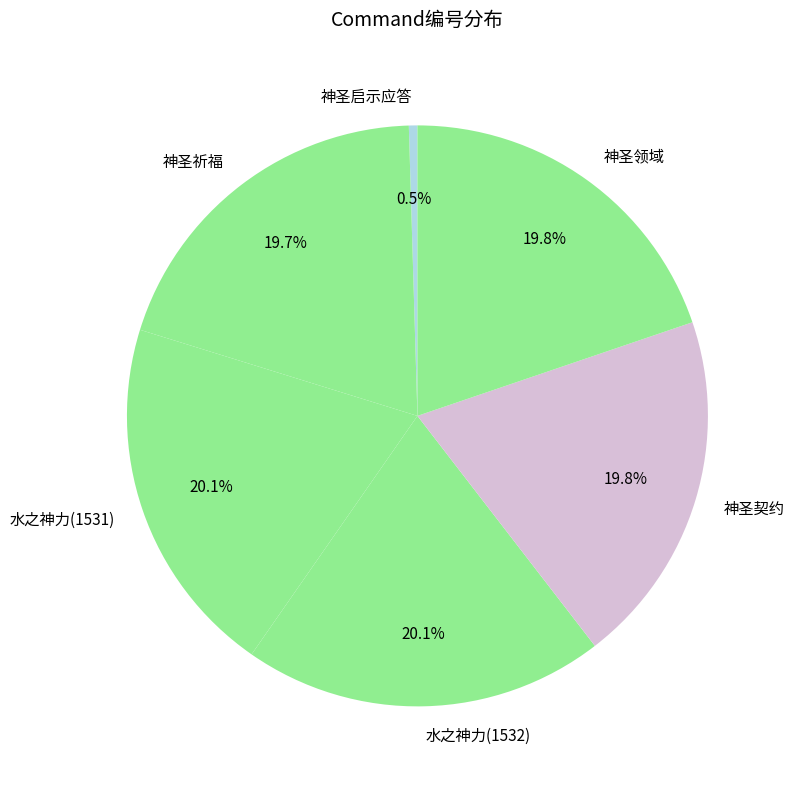

The 神圣契约 slice represents 25% of the pie. True or false?

False